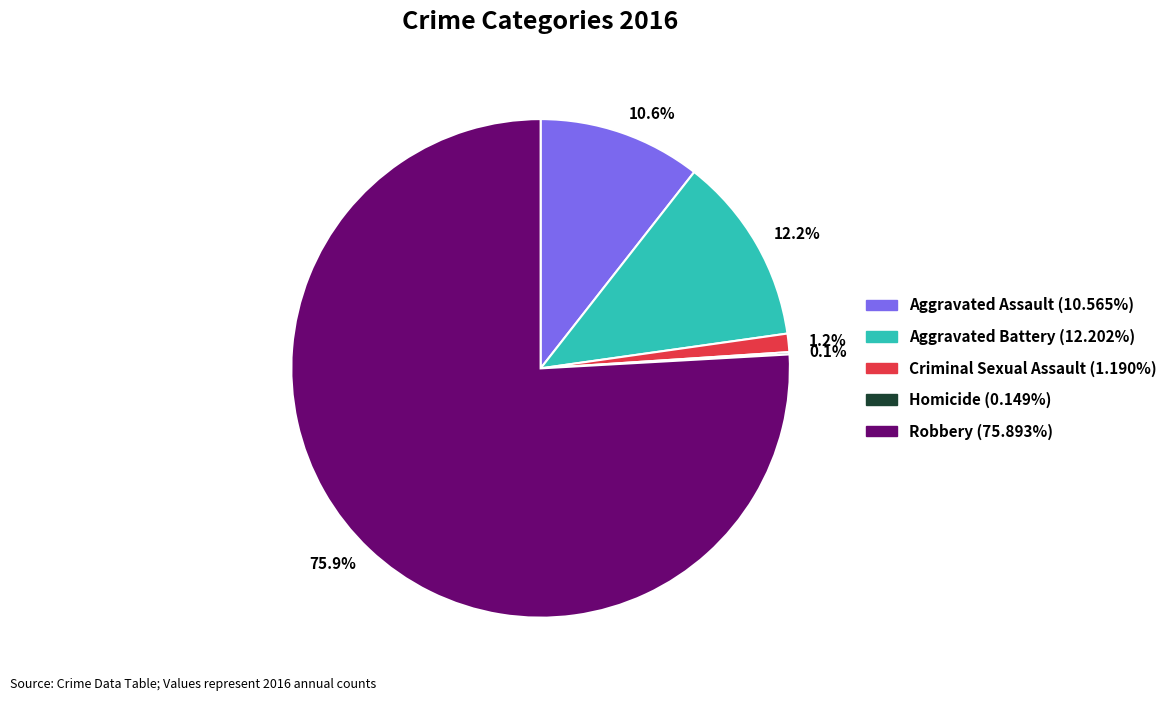

What percentage is NOT represented by 1.2%?

98.8%